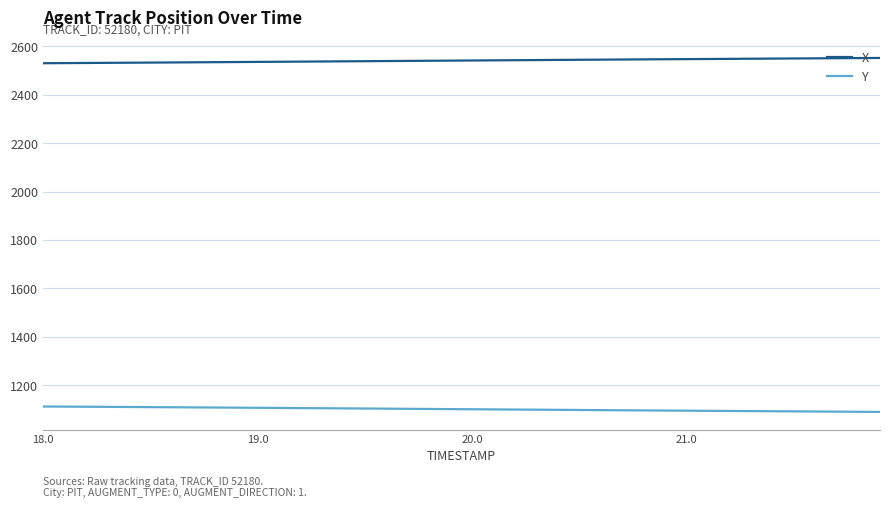

What is the minimum value shown in the chart?

1089.9